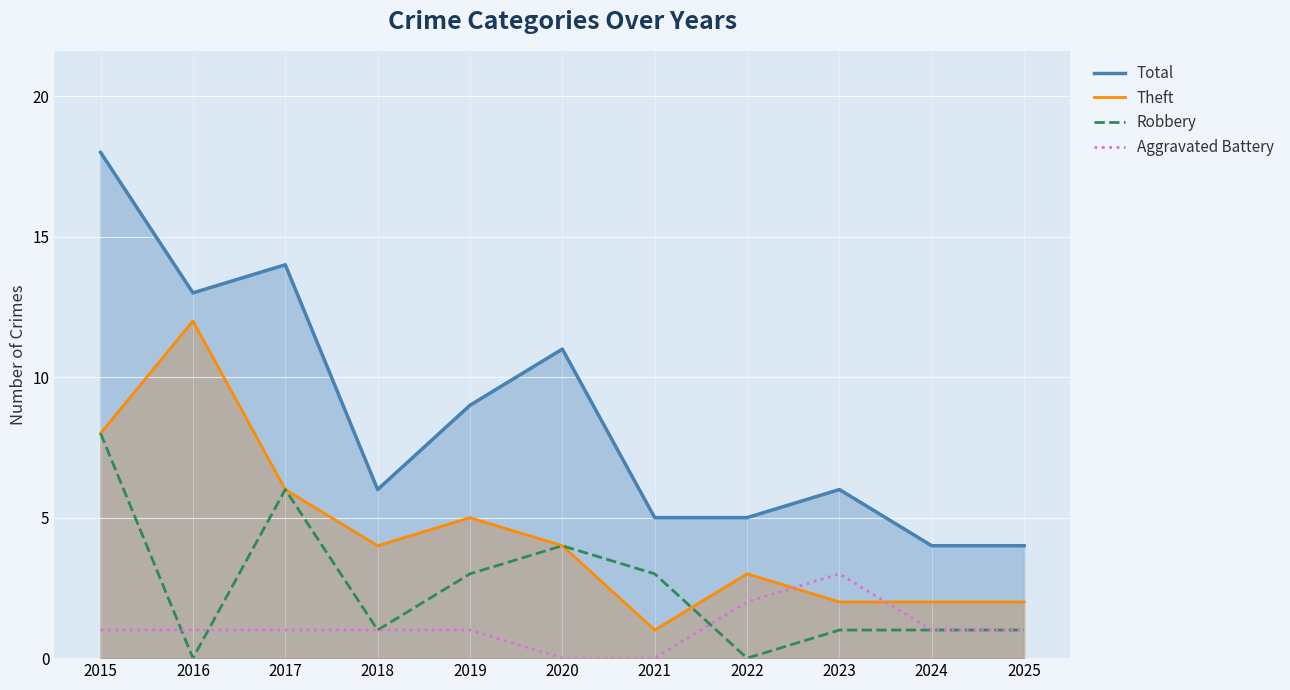

How many data points does each series have?

11